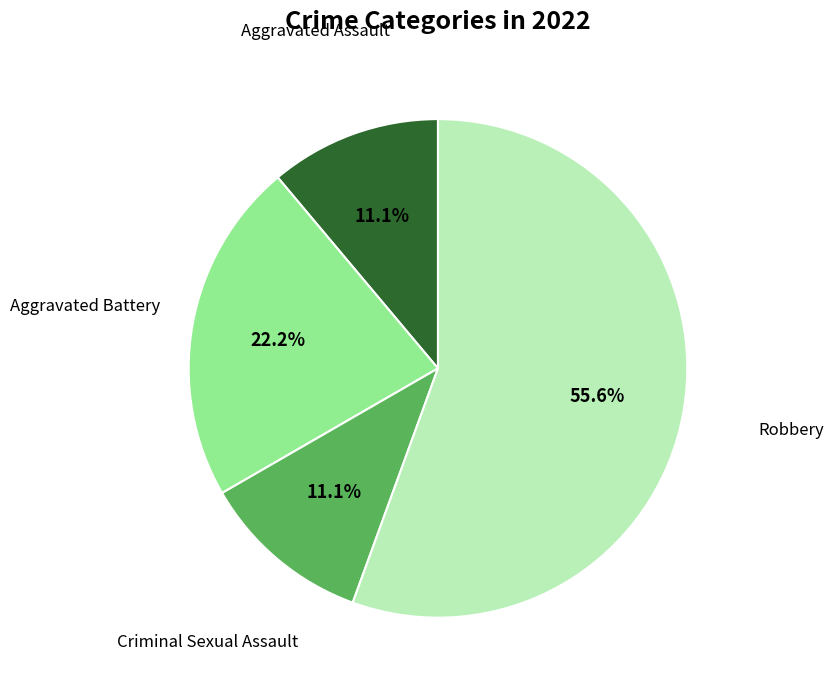

Is there a majority slice in this chart?

Yes